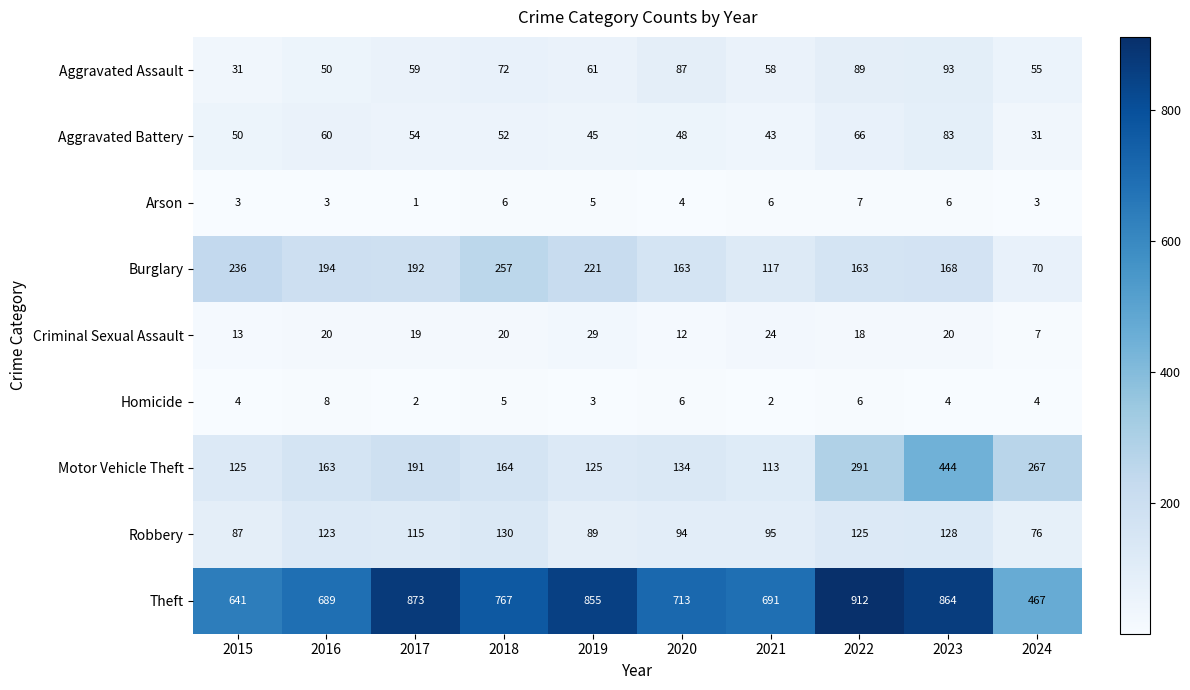

Which series has the widest spread of values?

Theft